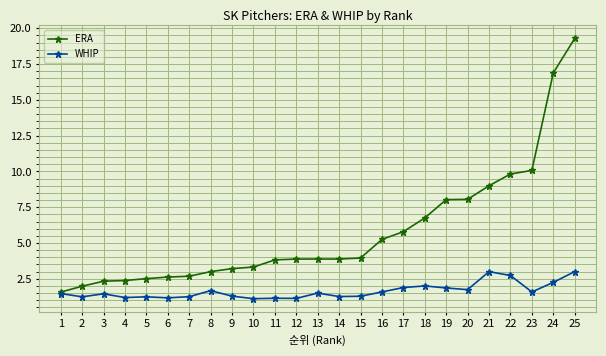

Which series has the widest spread of values?

ERA